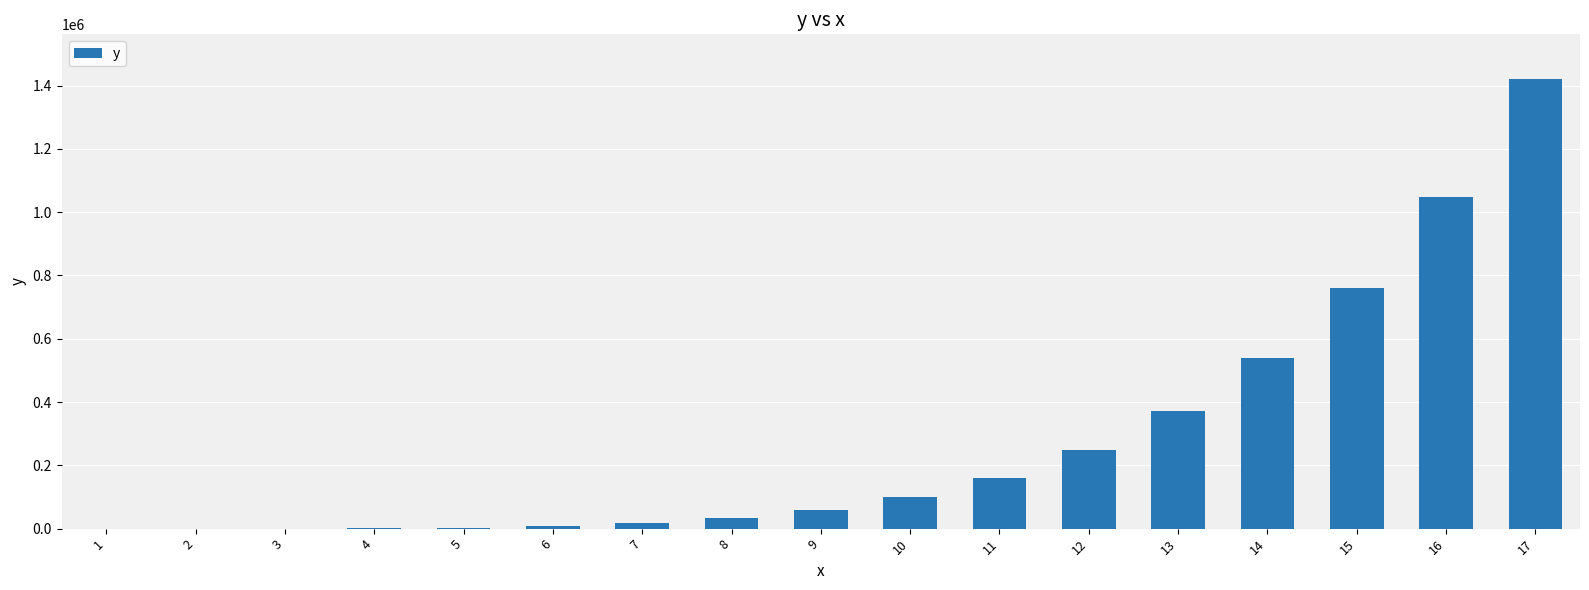

How many series are shown in this chart?

1